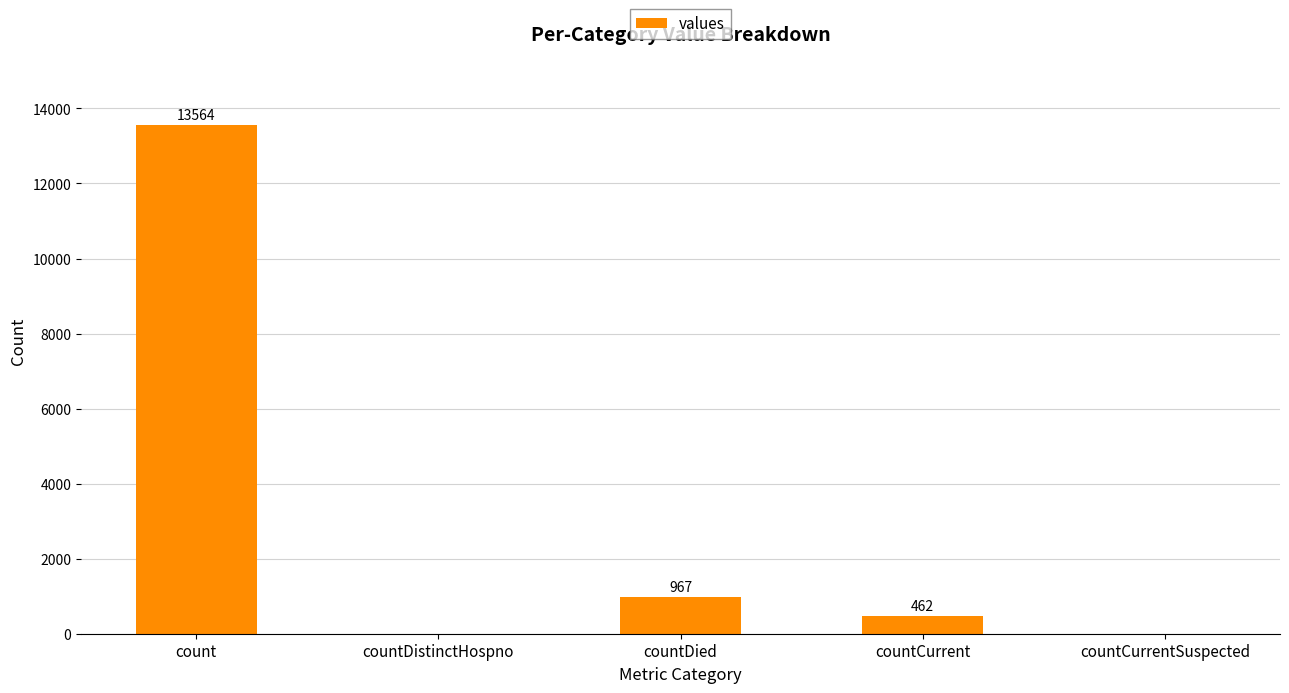

Which has a higher value, countCurrent or count?

count